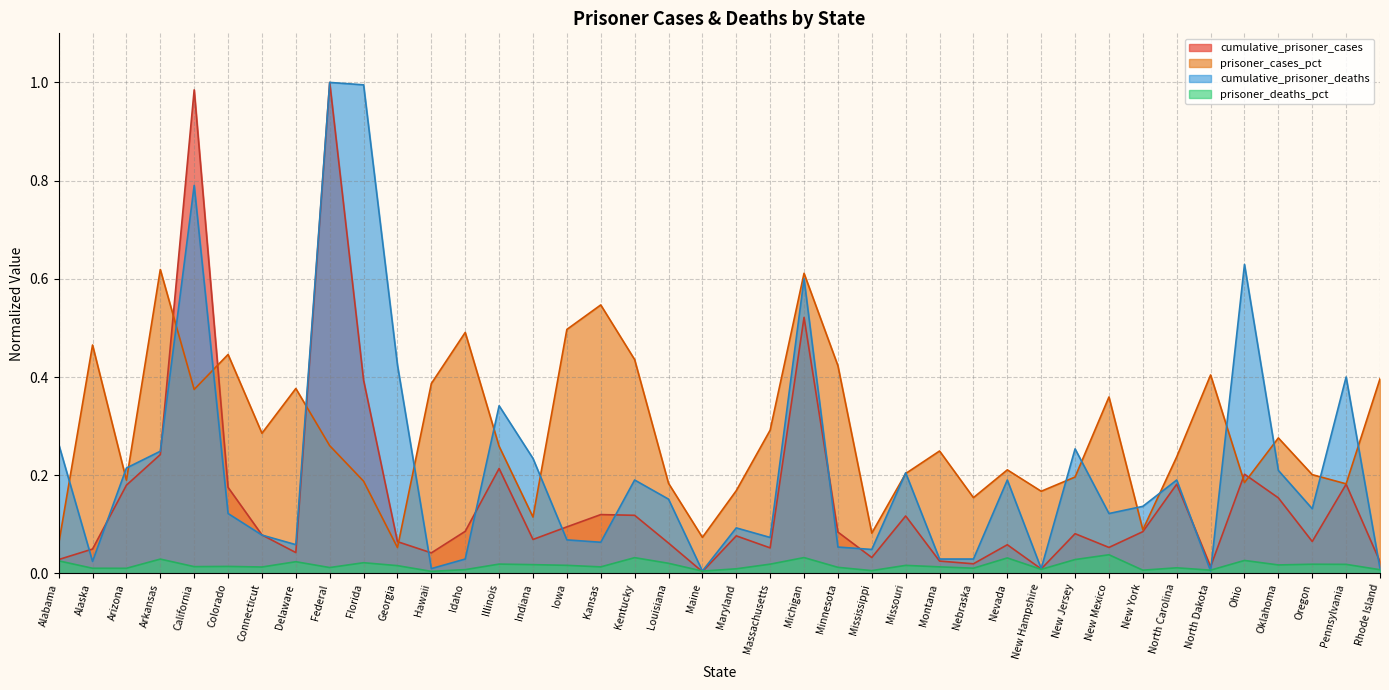

Rank the categories by prisoner_cases_pct value from highest to lowest.

Arkansas, Michigan, Kansas, Iowa, Idaho, Alaska, Colorado, Kentucky, Minnesota, North Dakota, Rhode Island, Hawaii, Delaware, California, New Mexico, Massachusetts, Connecticut, Oklahoma, Federal, Illinois, Montana, North Carolina, Nevada, Missouri, Oregon, New Jersey, Arizona, Florida, Ohio, Louisiana, Pennsylvania, Maryland, New Hampshire, Nebraska, Indiana, New York, Mississippi, Maine, Alabama, Georgia